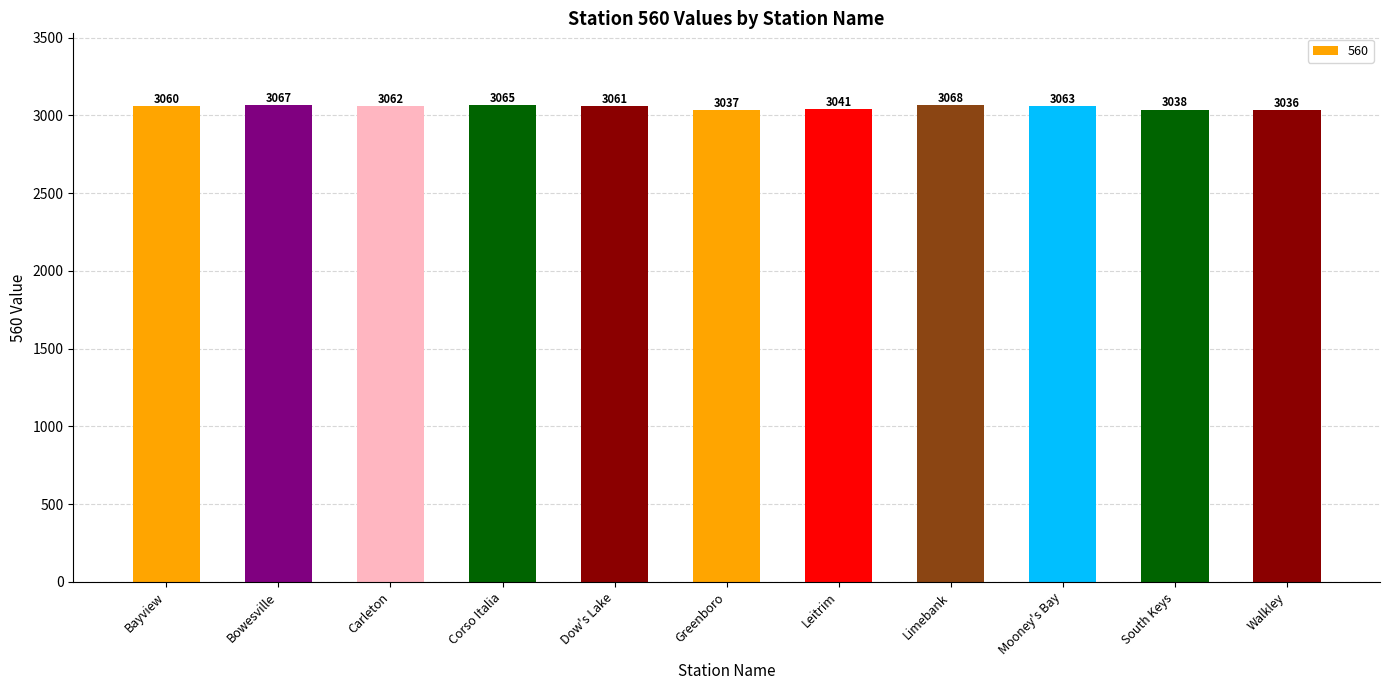

What is the sum of all values?

33598